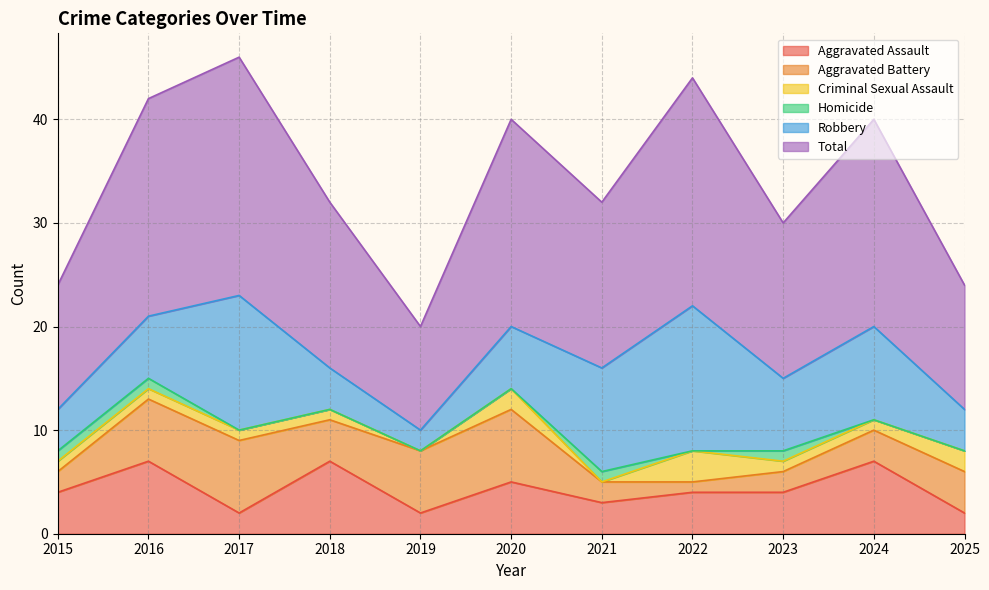

Is it true that Homicide equals -1 at 2017?

False